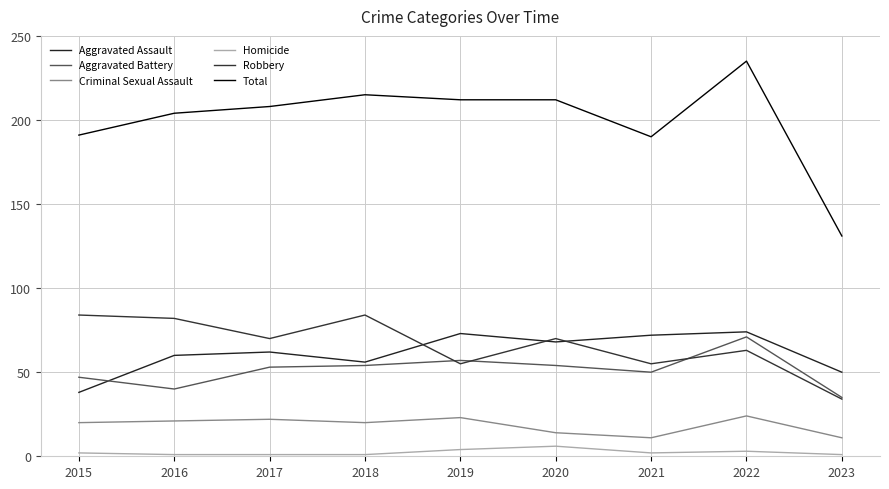

Rank the series by their maximum value, from highest to lowest.

Total, Robbery, Aggravated Assault, Aggravated Battery, Criminal Sexual Assault, Homicide